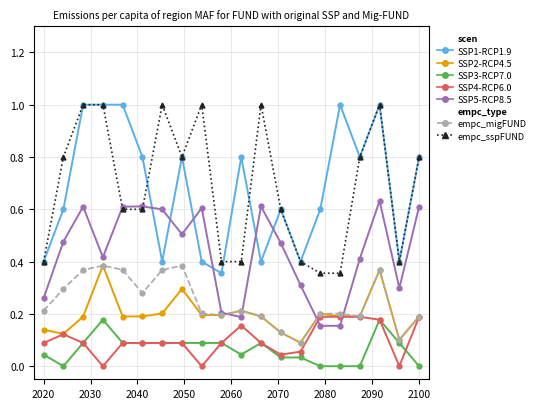

What is the value of the SSP1-RCP1.9 point at the 18th from the left?

1.0